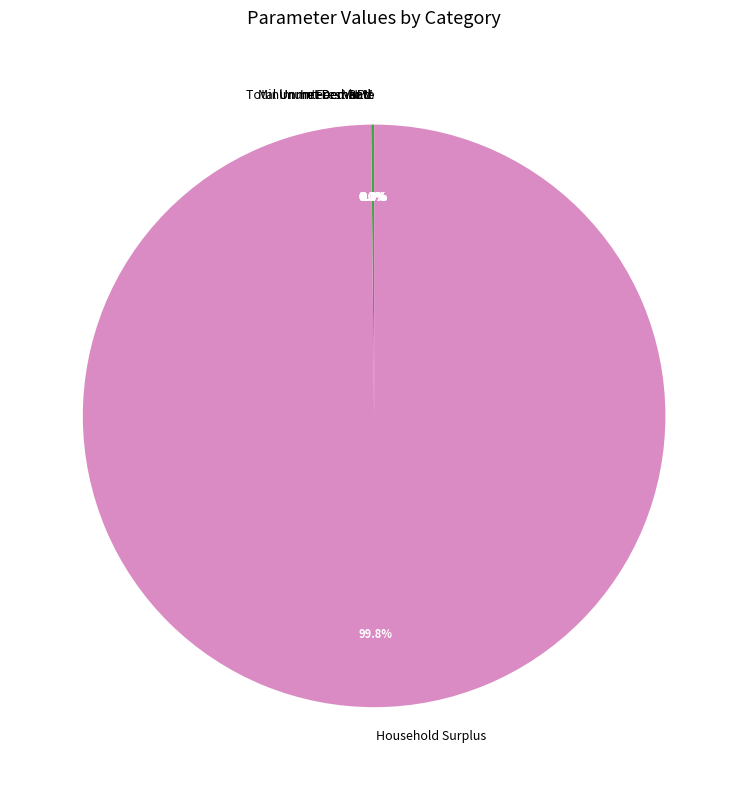

How many segments does this pie chart have?

7